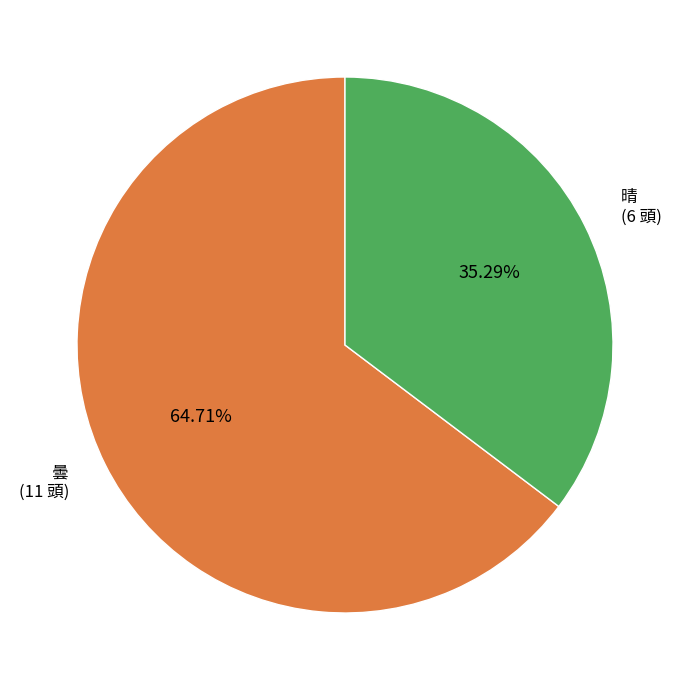

How many segments does this pie chart have?

2